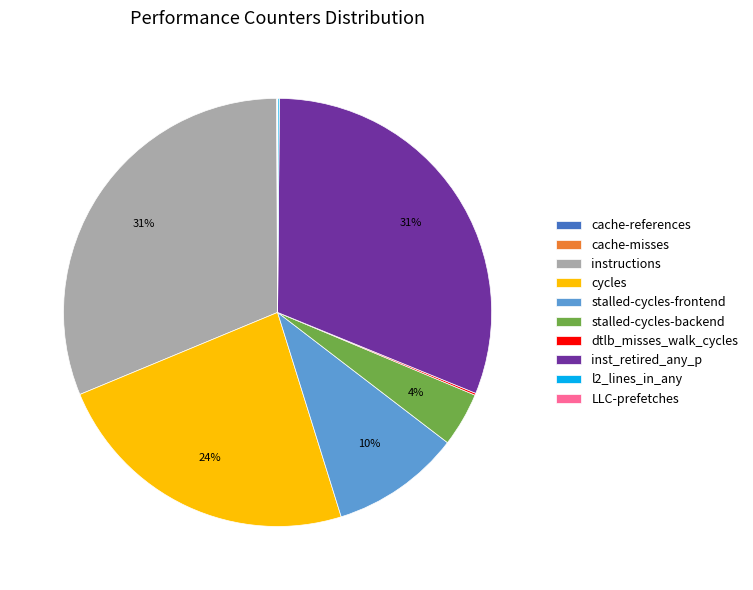

True or false: cycles accounts for 9% of the total.

False